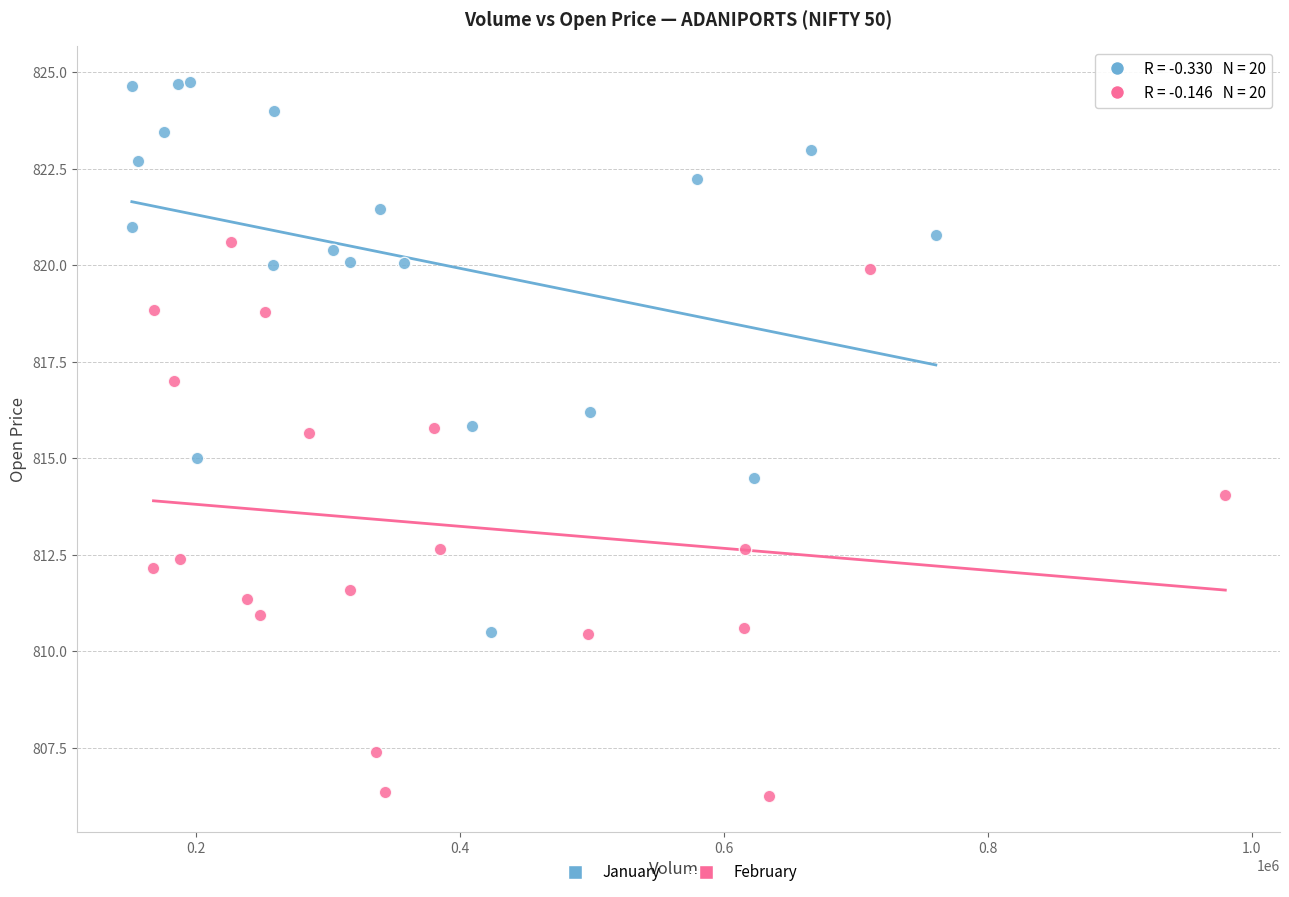

Which series contains the lowest Y value?

February